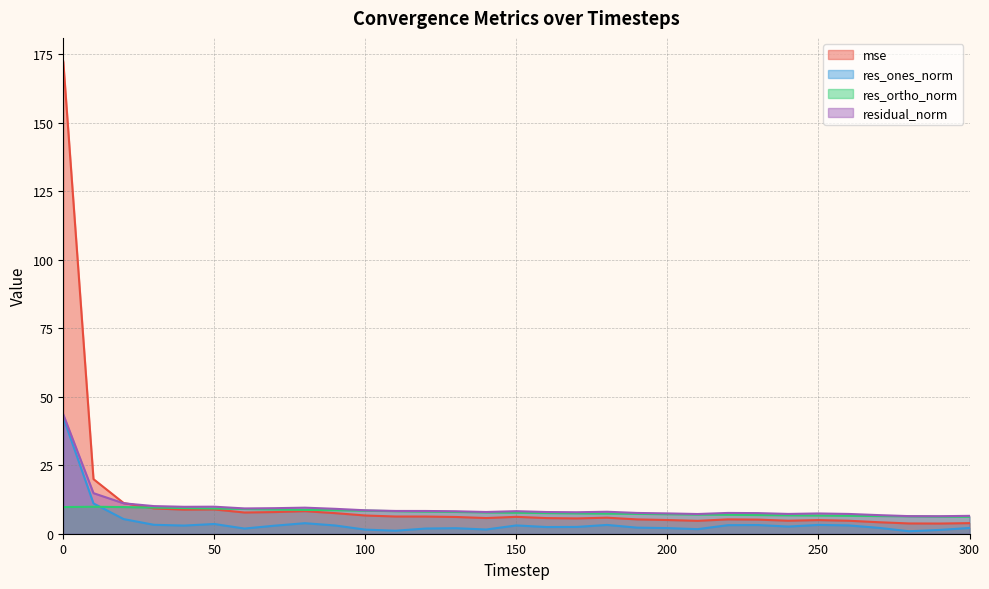

What is the difference between the highest and lowest values at 210?

5.5